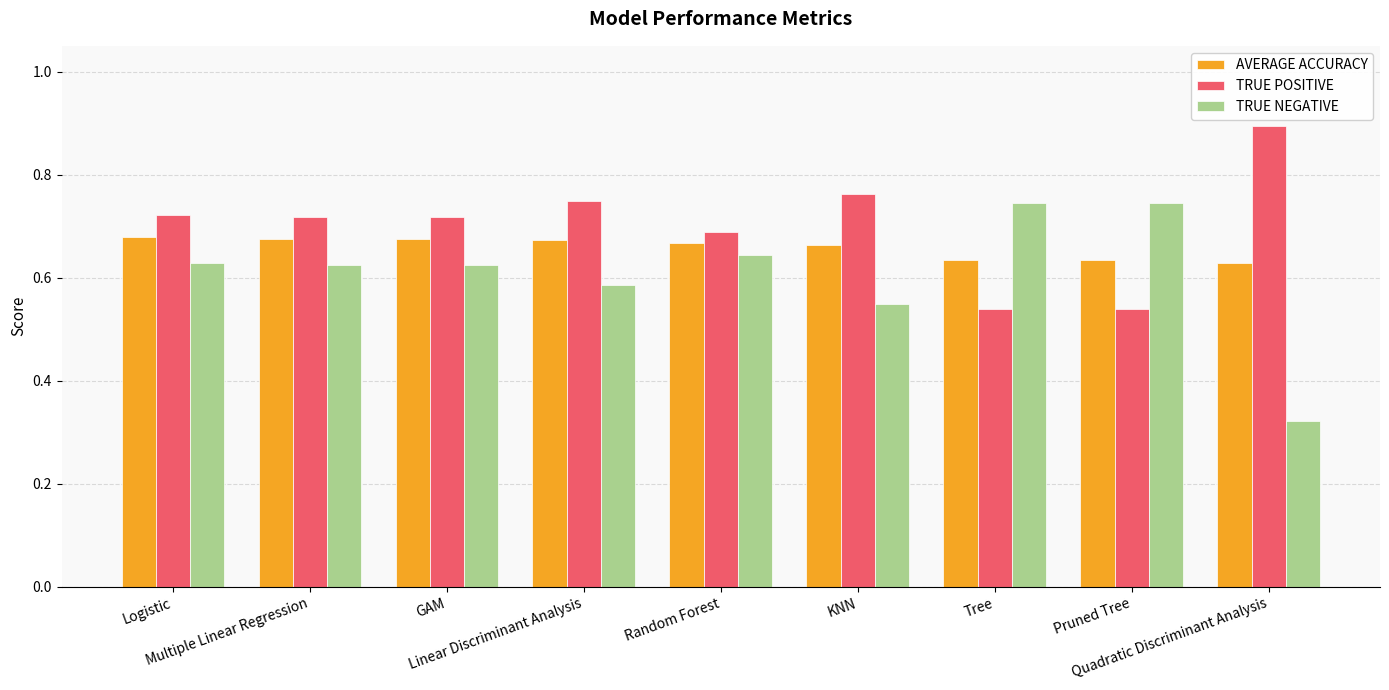

What is the value of the TRUE POSITIVE bar at the 9th from the left?

0.9